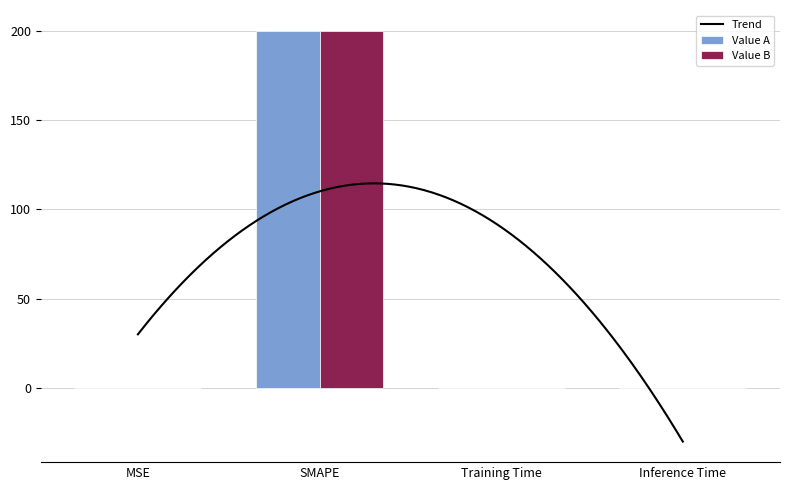

What is the maximum value shown in the chart?

200.0